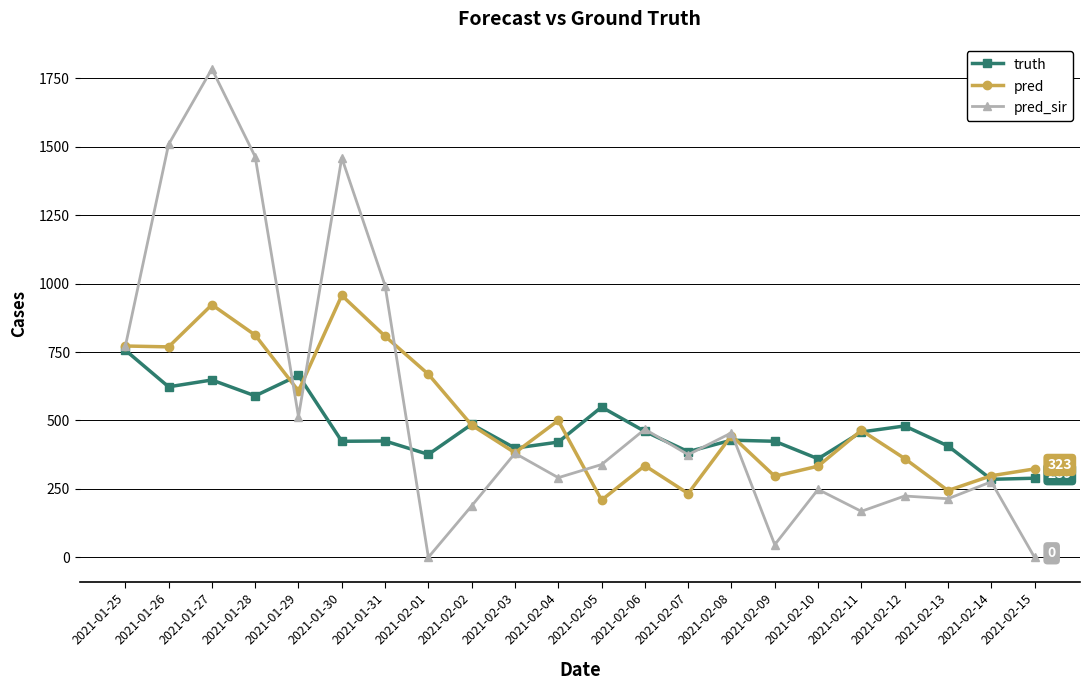

What position from the left is 2021-02-08?

15